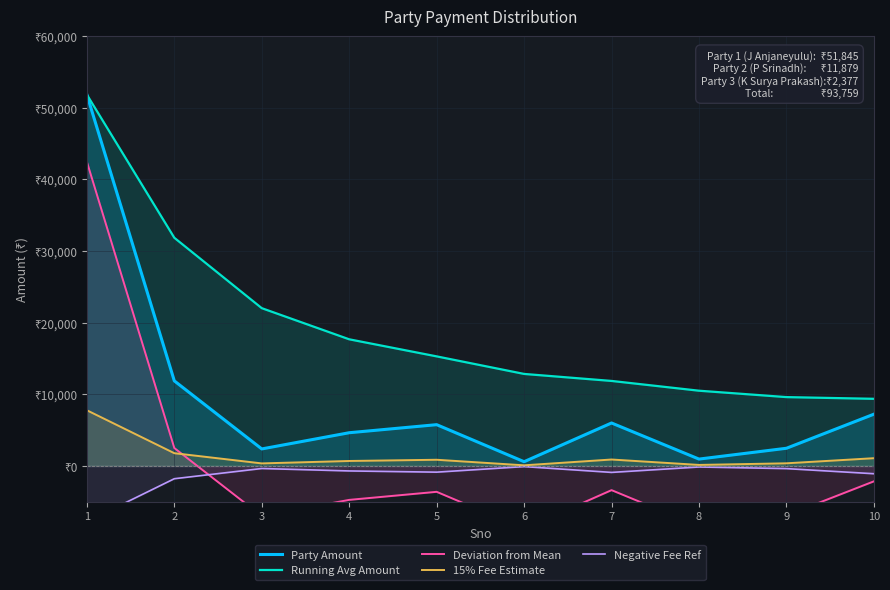

Does the chart display data point markers on the line(s)?

No